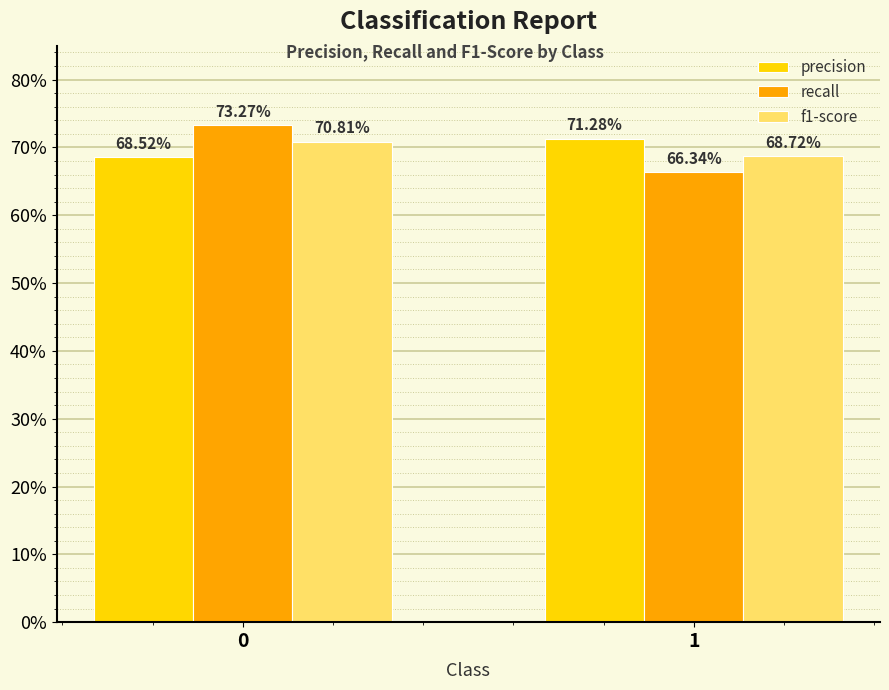

Are the bars horizontal?

No